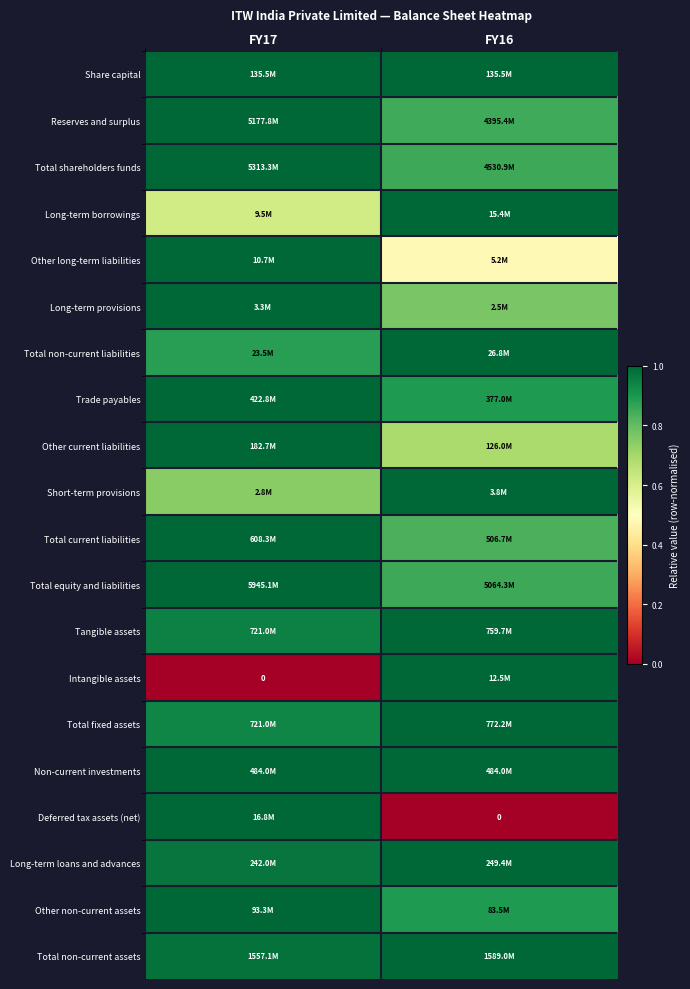

Where is Trade payables nearest to the value 0?

FY16